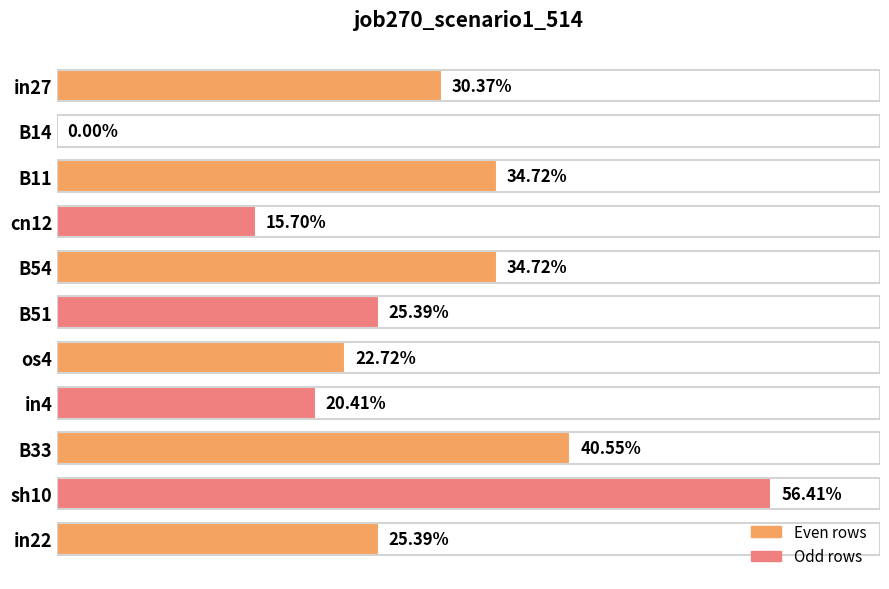

Does the chart contain stacked bars?

No